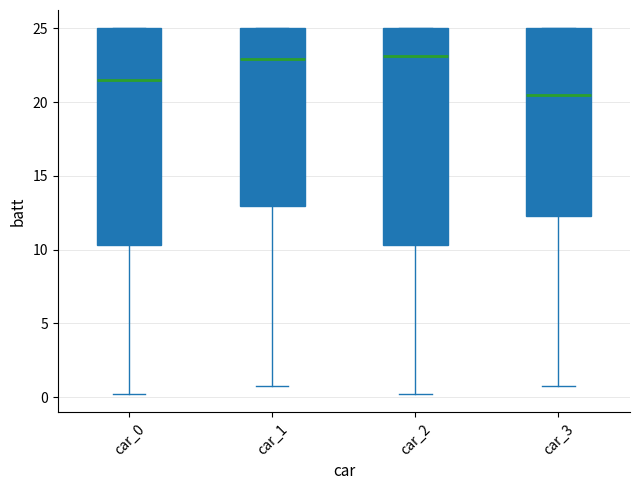

Which box has the lowest median line?

car_3